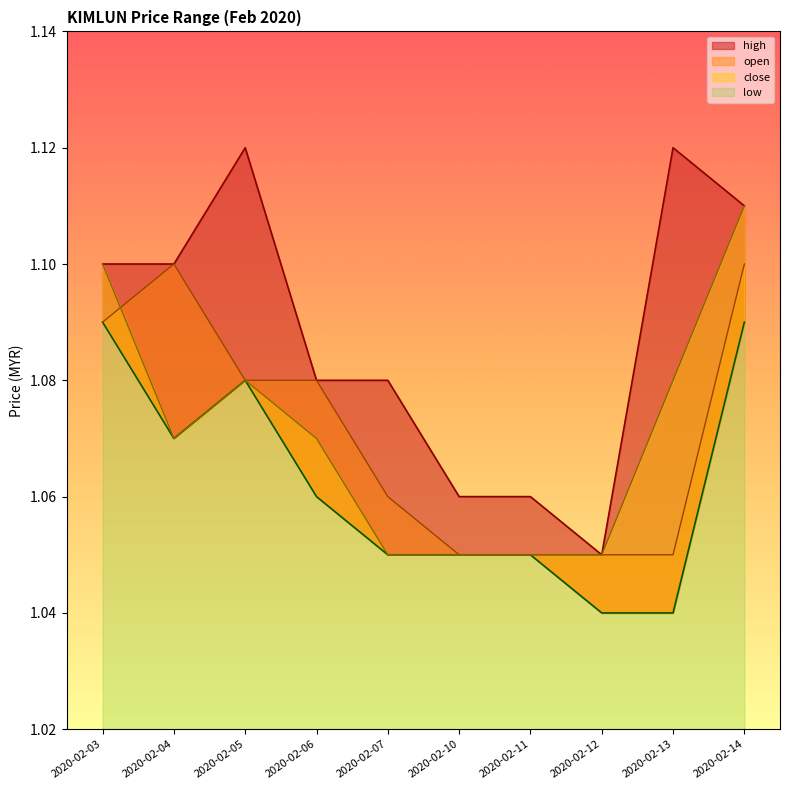

How many close values are between 1 and 2?

10